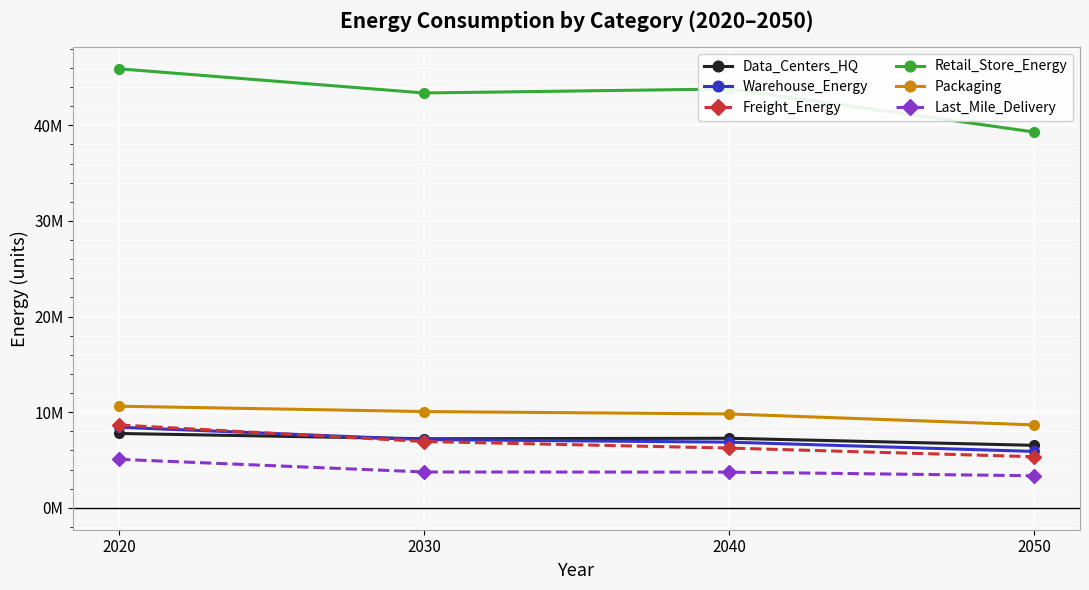

Between 2050 and 2030, which is larger?

2030